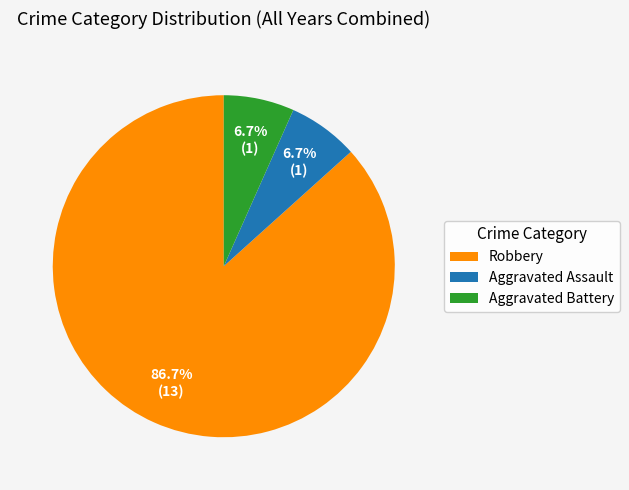

Which slice is the largest?

Robbery